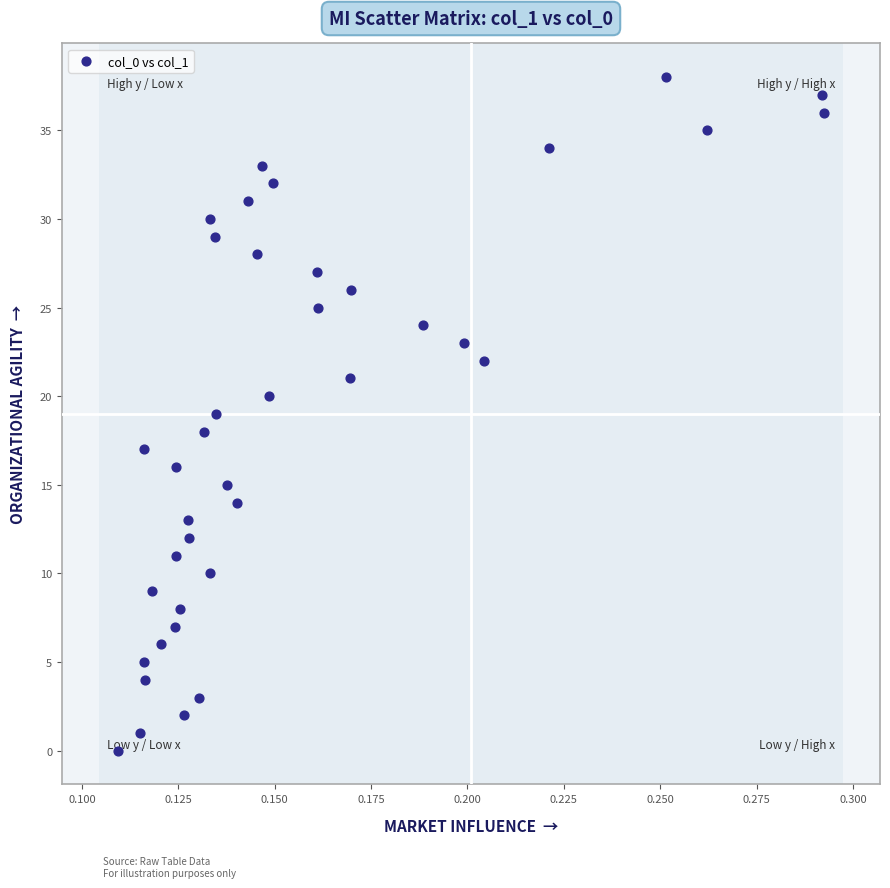

What is the range of Y values (max minus min)?

38